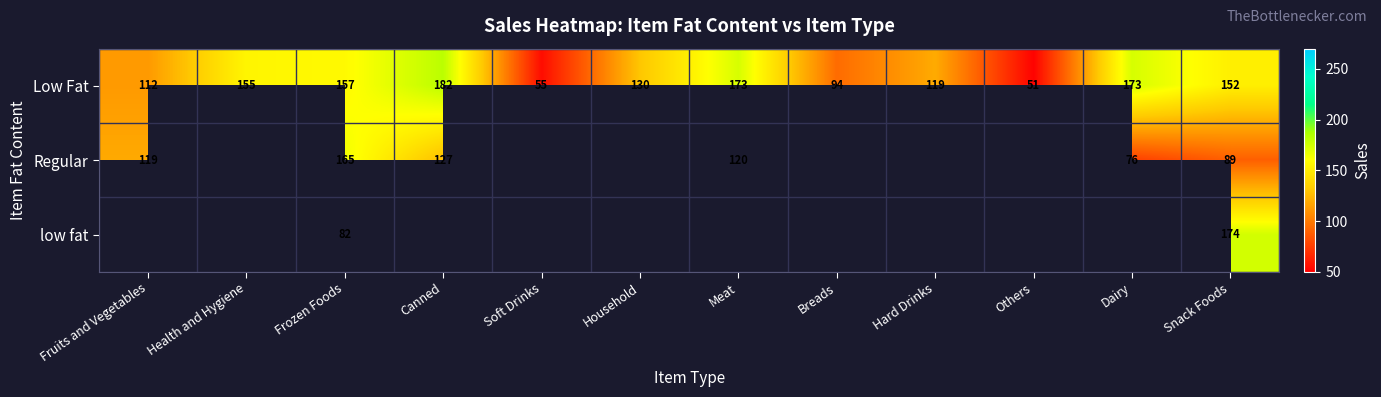

At which label does Low Fat first exceed 152?

Health and Hygiene